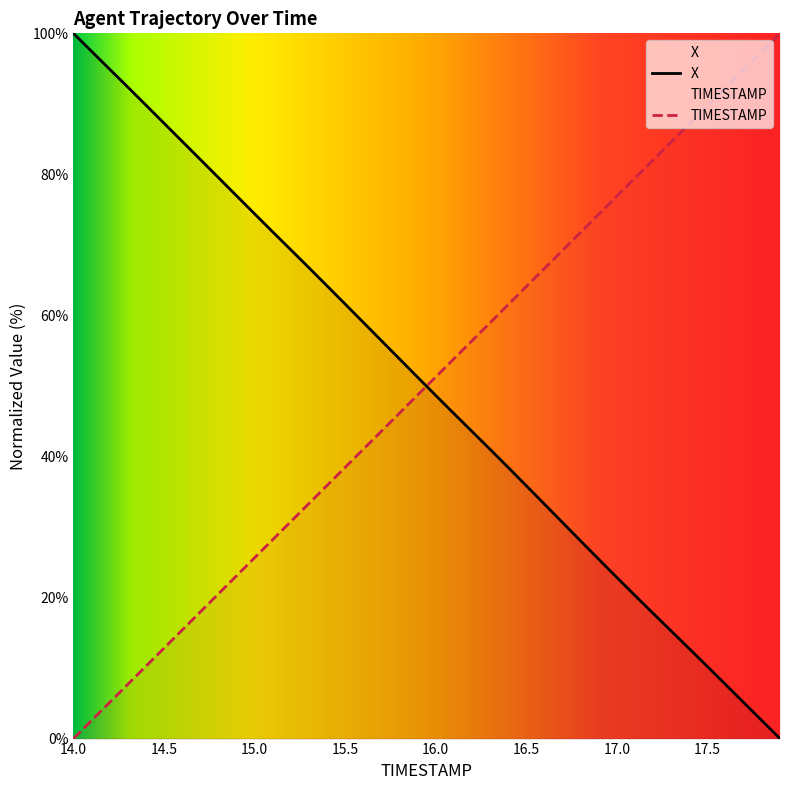

Is the value of X at 17.9 greater than the value of TIMESTAMP at 16.4?

No